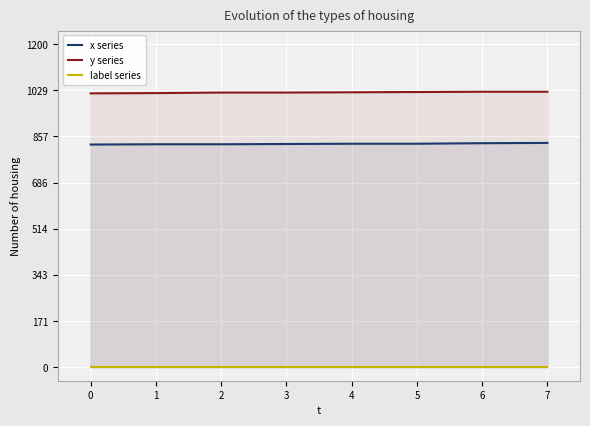

What is the minimum value for y series?

1017